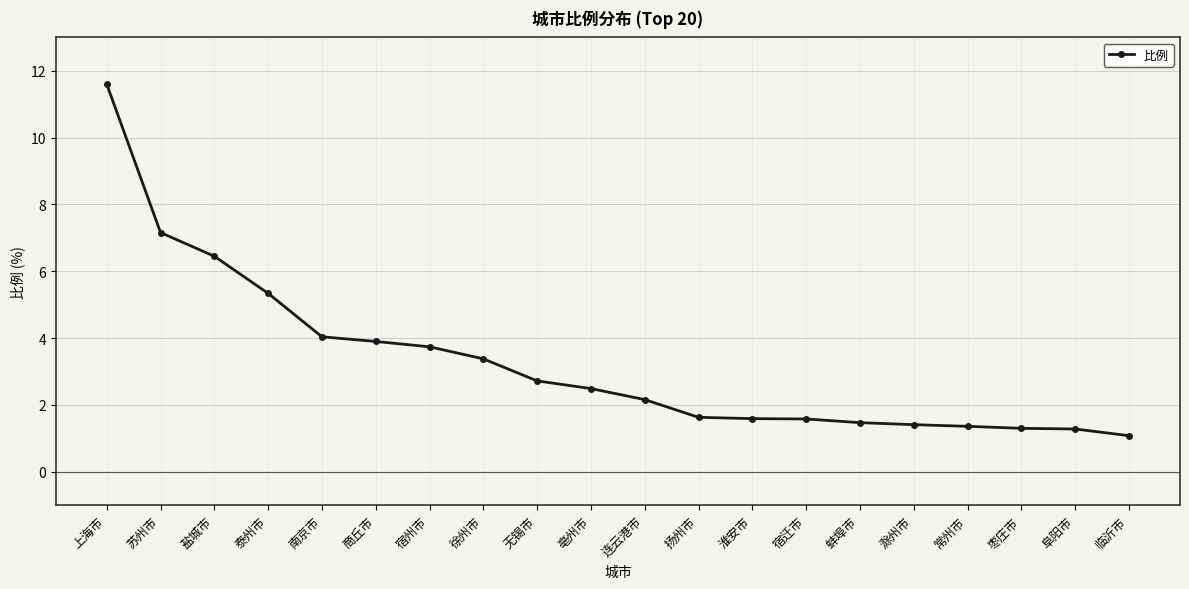

Where does the data first go above 2?

上海市